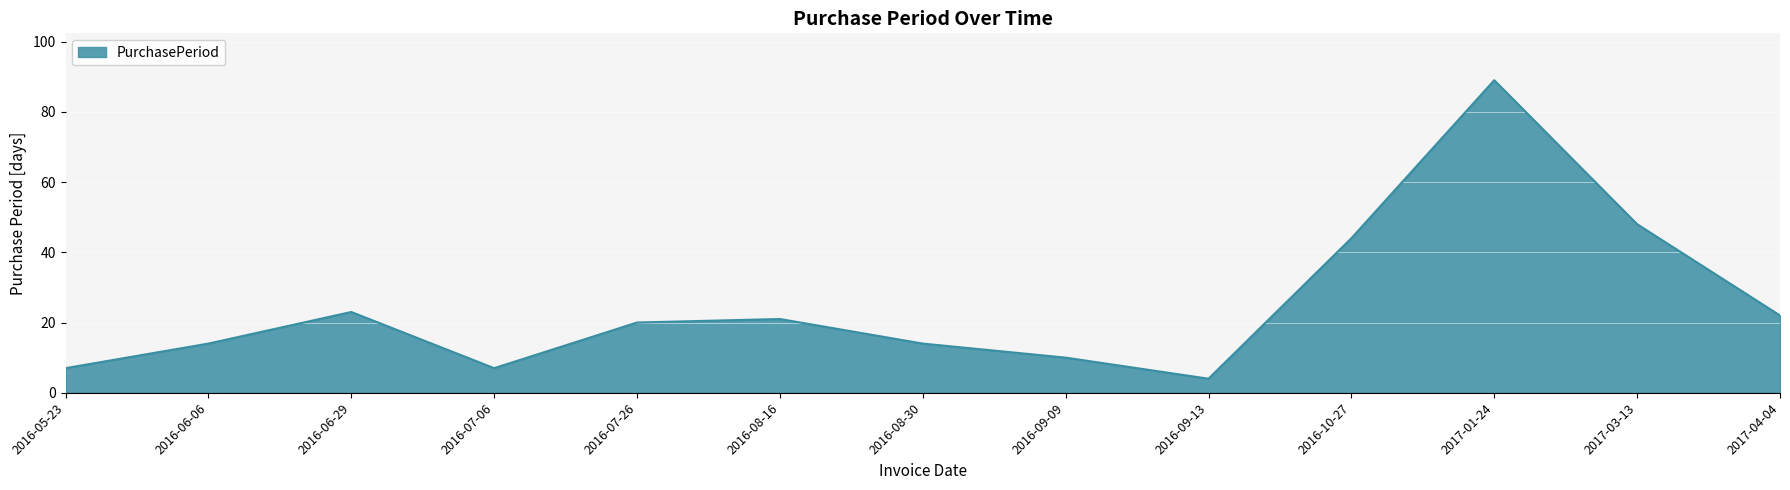

At which category does the chart reach its peak across all series?

2017-01-24